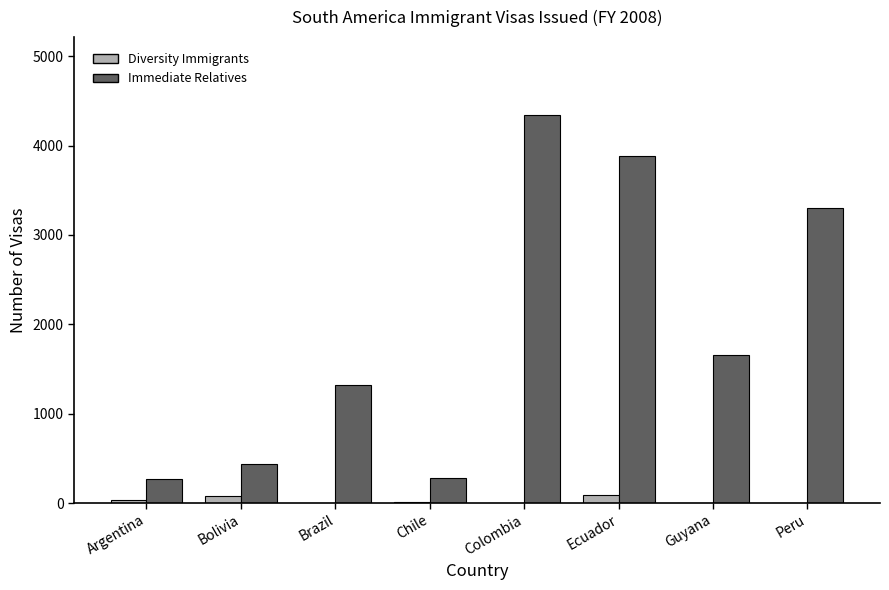

Which series has the largest total across all categories?

Immediate Relatives